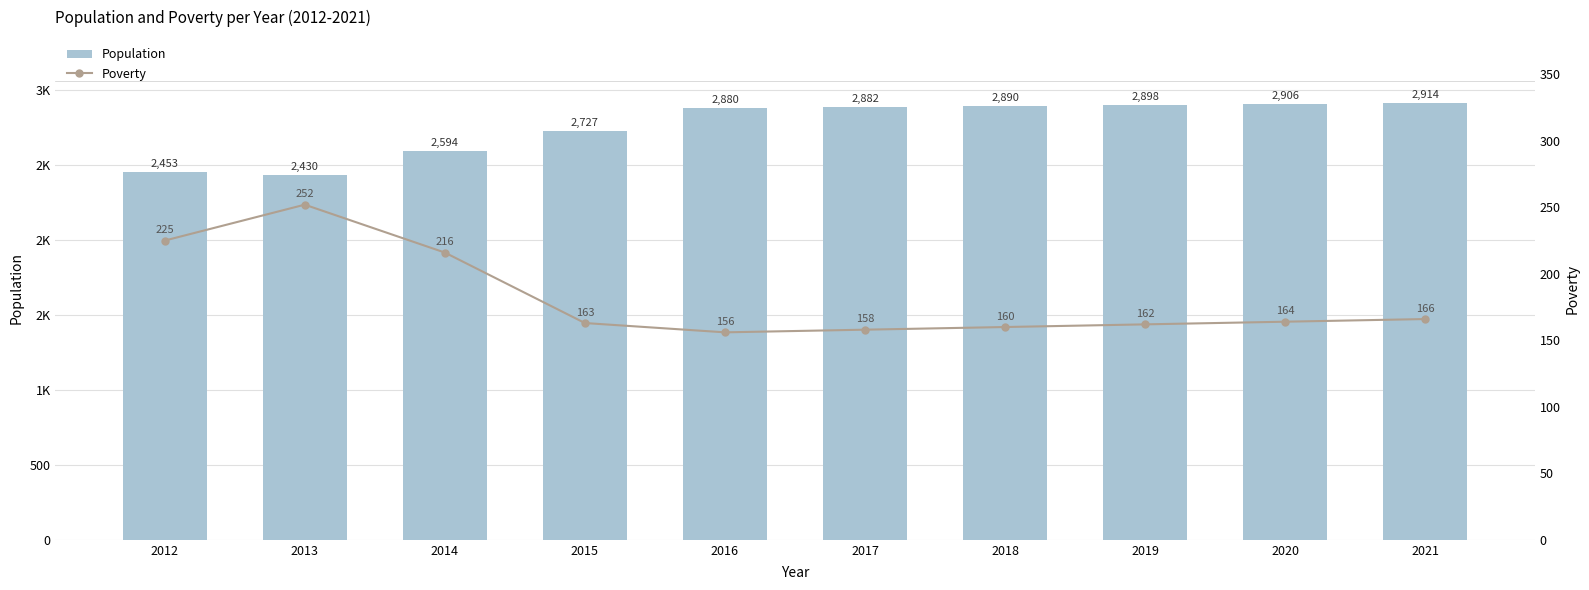

What is the approximate value of Population at 2013?

2430